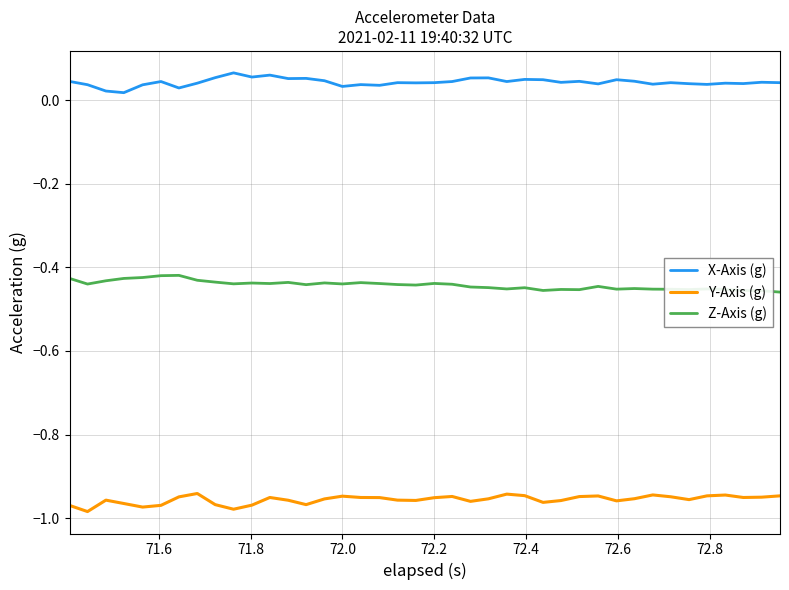

True or false: Z-Axis (g) and Y-Axis (g) intersect in this chart.

False